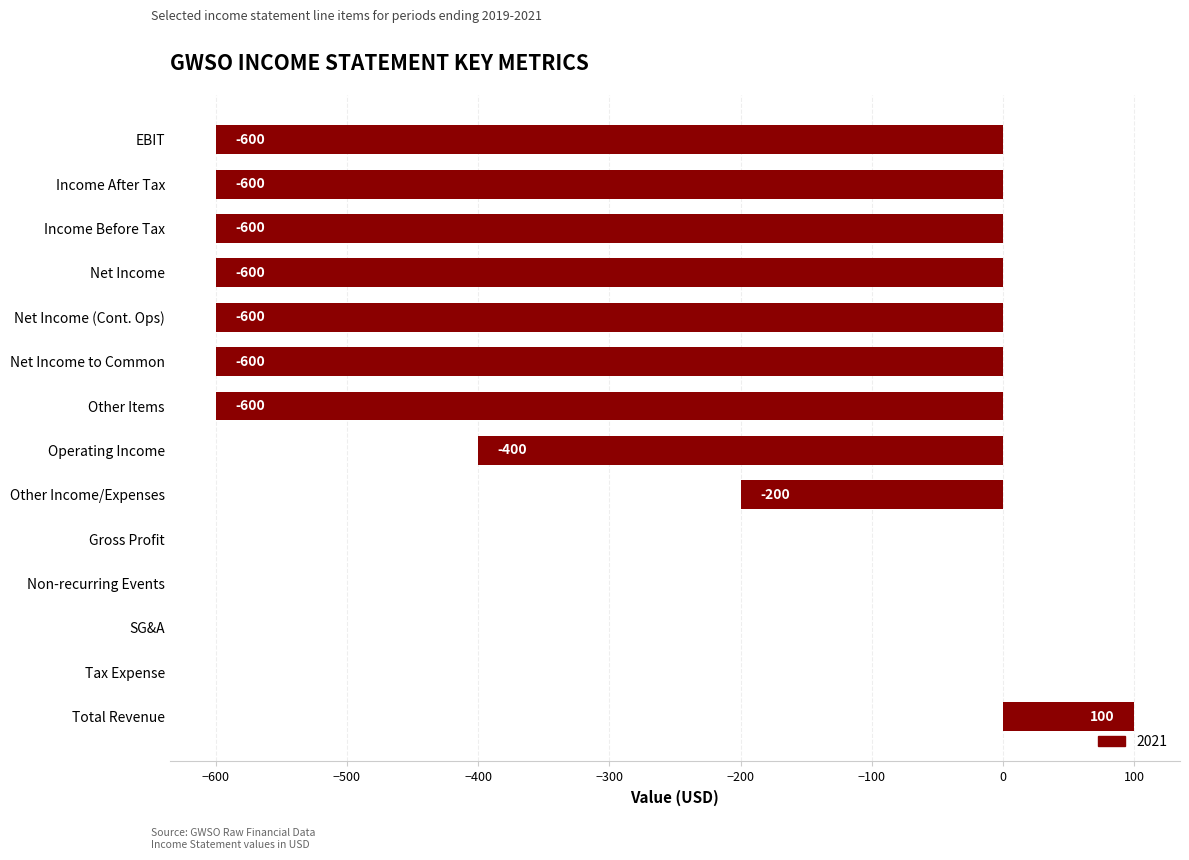

What is the change in value from Operating Income to Net Income (Cont. Ops)?

-200